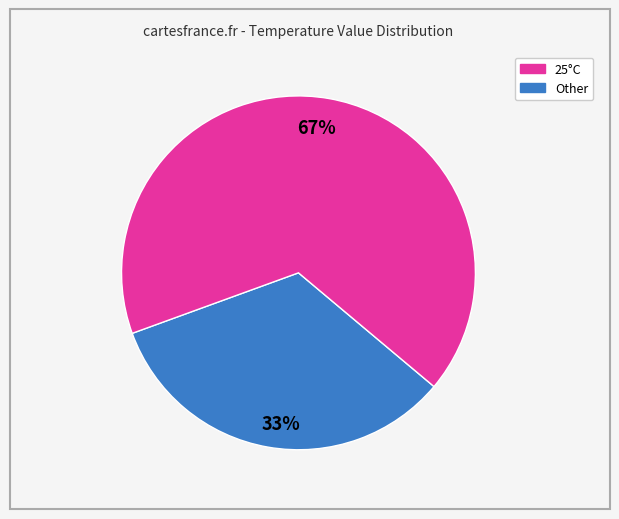

Is there a majority slice in this chart?

Yes